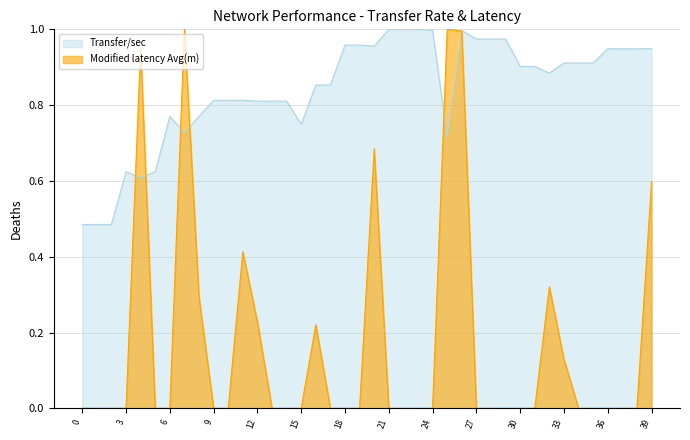

Which series has the largest range (max minus min)?

Modified latency Avg(m)